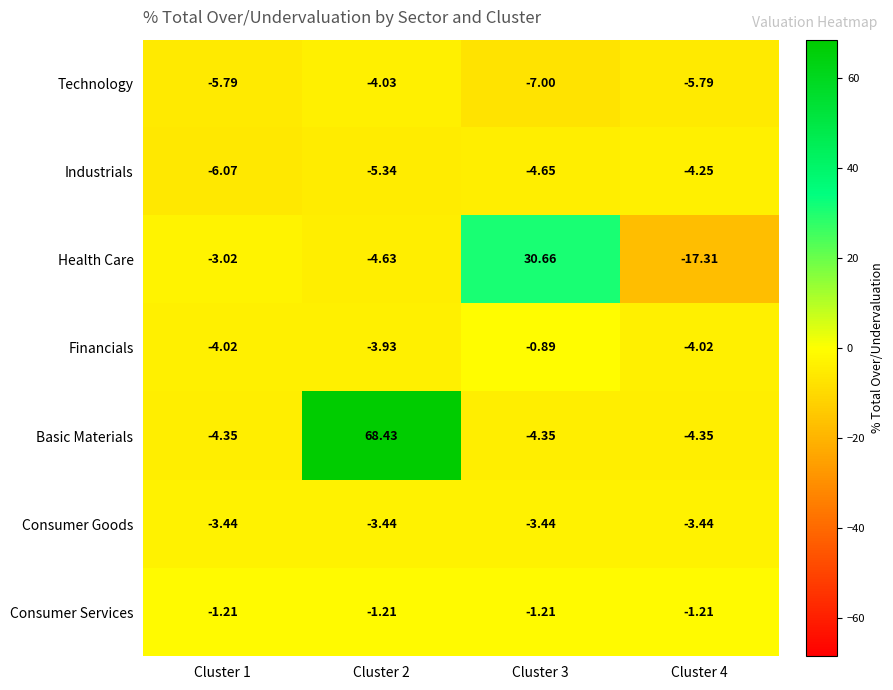

Count the number of categories in the chart.

4